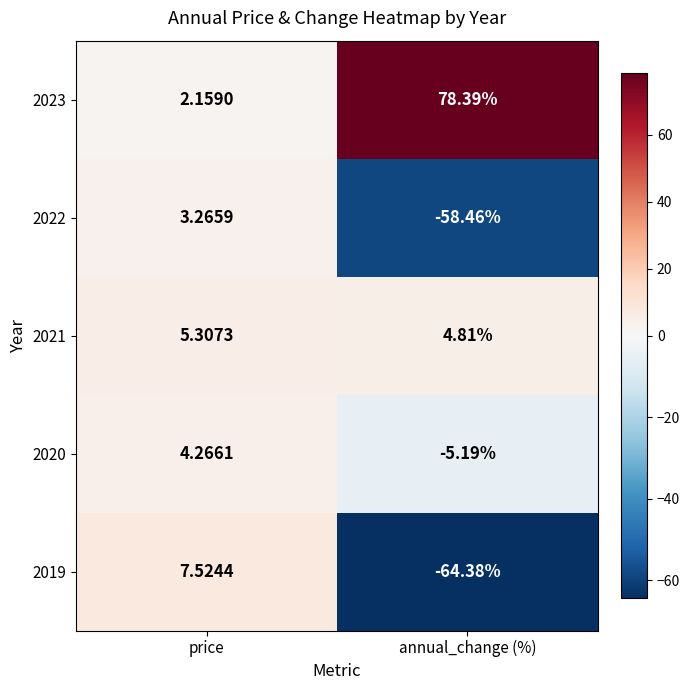

List the labels in order of 2020 value, smallest first.

annual_change (%), price